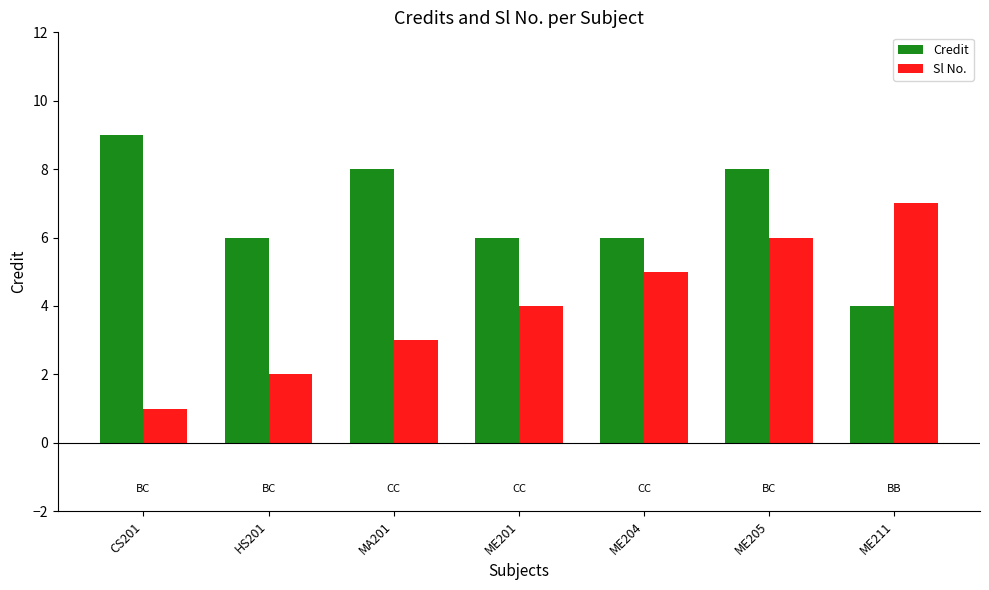

Does the chart contain any negative values?

No